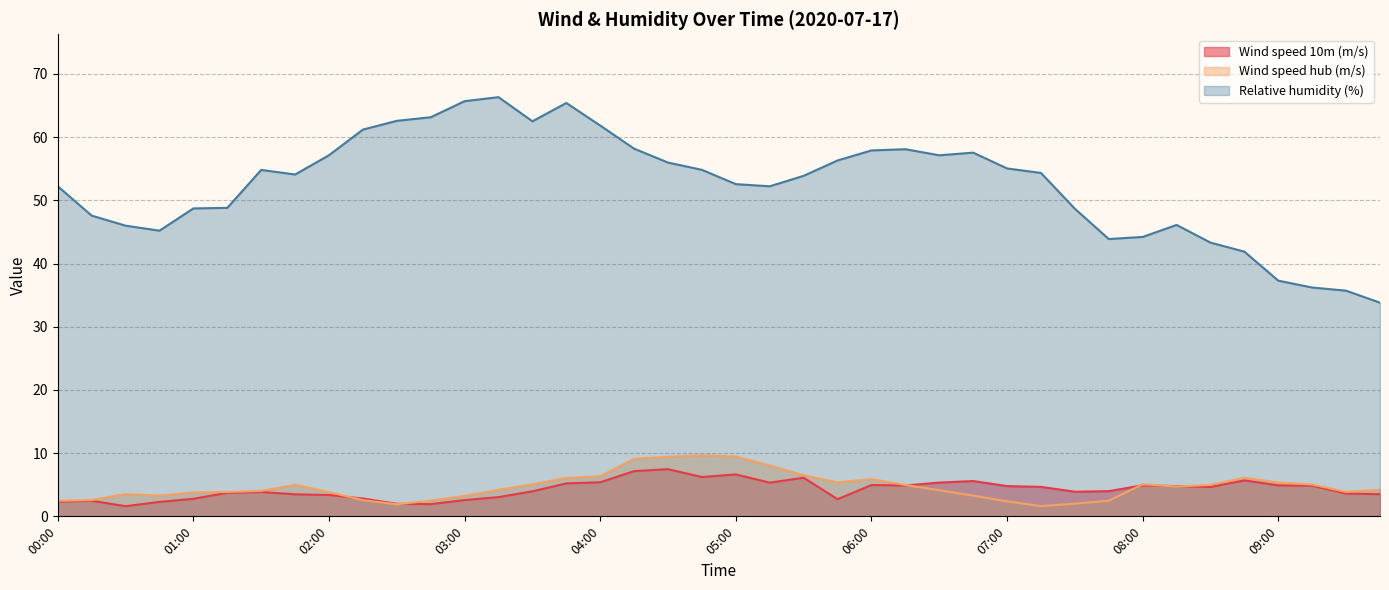

Reading left to right, extract all data points from this chart.

Wind speed 10m (m/s): 00:00=2.3	00:15=2.5	00:30=1.6	00:45=2.3	01:00=2.8	01:15=3.7	01:30=3.9	01:45=3.5	02:00=3.4	02:15=2.8	02:30=2.0	02:45=1.9	03:00=2.6	03:15=3.0	03:30=4.0	03:45=5.2	04:00=5.4	04:15=7.2	04:30=7.5	04:45=6.2	05:00=6.6	05:15=5.3	05:30=6.1	05:45=2.7	06:00=5.0	06:15=4.9	06:30=5.3	06:45=5.6	07:00=4.8	07:15=4.7	07:30=3.9	07:45=4.0	08:00=4.9	08:15=4.8	08:30=4.7	08:45=5.7	09:00=4.9	09:15=4.8	09:30=3.6	09:45=3.5
Wind speed hub (m/s): 00:00=2.5	00:15=2.6	00:30=3.5	00:45=3.3	01:00=3.8	01:15=3.8	01:30=4.0	01:45=5.0	02:00=3.8	02:15=2.6	02:30=1.9	02:45=2.5	03:00=3.2	03:15=4.2	03:30=5.1	03:45=6.1	04:00=6.3	04:15=9.1	04:30=9.4	04:45=9.7	05:00=9.5	05:15=8.0	05:30=6.5	05:45=5.4	06:00=5.9	06:15=5.0	06:30=4.1	06:45=3.3	07:00=2.4	07:15=1.6	07:30=2.0	07:45=2.5	08:00=5.1	08:15=4.7	08:30=5.0	08:45=6.1	09:00=5.3	09:15=5.0	09:30=3.9	09:45=4.2
Relative humidity (%): 00:00=52.2	00:15=47.6	00:30=46.0	00:45=45.2	01:00=48.7	01:15=48.8	01:30=54.8	01:45=54.1	02:00=57.1	02:15=61.2	02:30=62.6	02:45=63.1	03:00=65.7	03:15=66.3	03:30=62.5	03:45=65.4	04:00=61.8	04:15=58.2	04:30=56.0	04:45=54.8	05:00=52.6	05:15=52.2	05:30=53.9	05:45=56.3	06:00=57.9	06:15=58.1	06:30=57.1	06:45=57.5	07:00=55.0	07:15=54.3	07:30=48.7	07:45=43.9	08:00=44.2	08:15=46.1	08:30=43.3	08:45=41.9	09:00=37.3	09:15=36.2	09:30=35.7	09:45=33.8